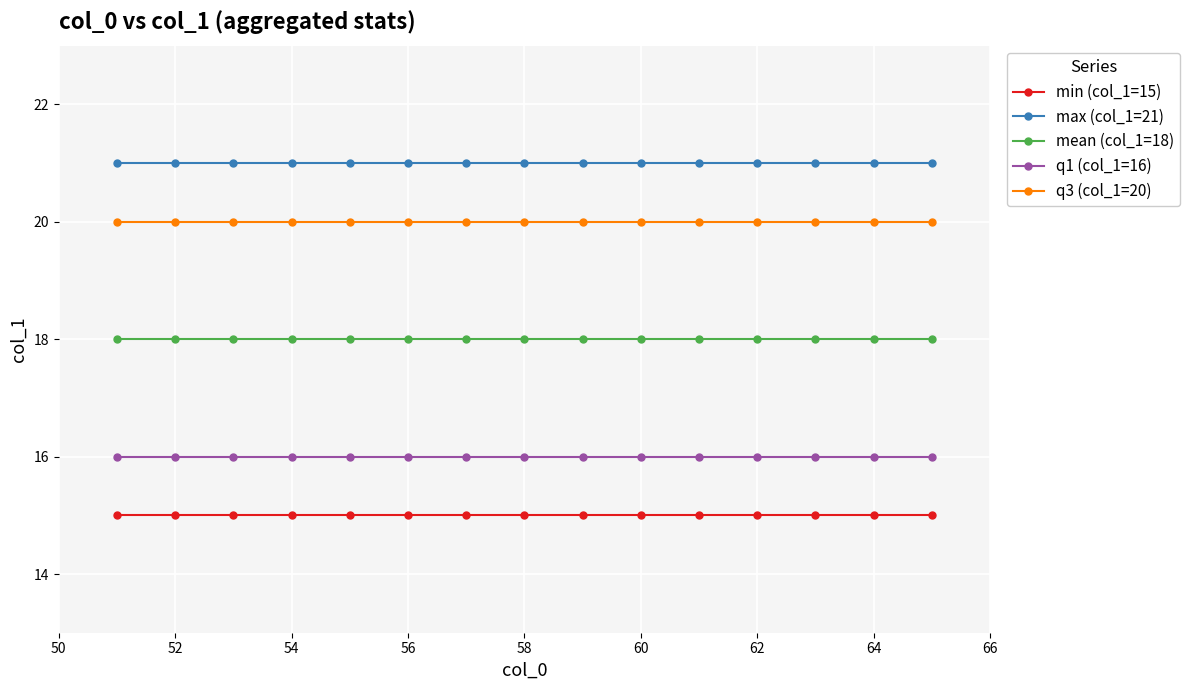

True or false: max (col_1=21) and q1 (col_1=16) intersect in this chart.

False